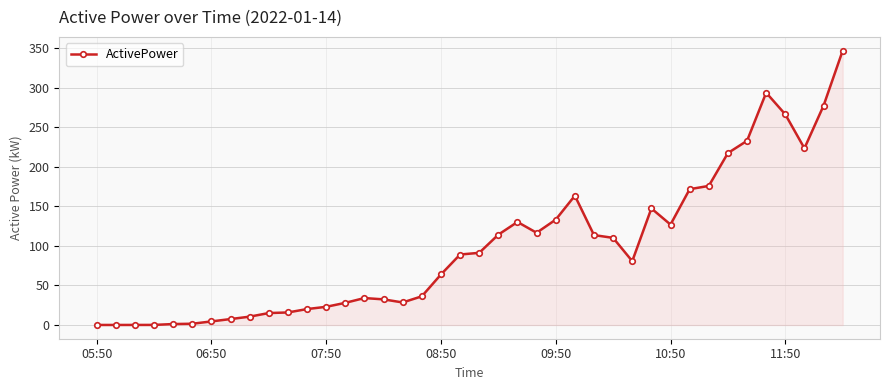

True or false: the data has more than 0 interior local peaks.

True